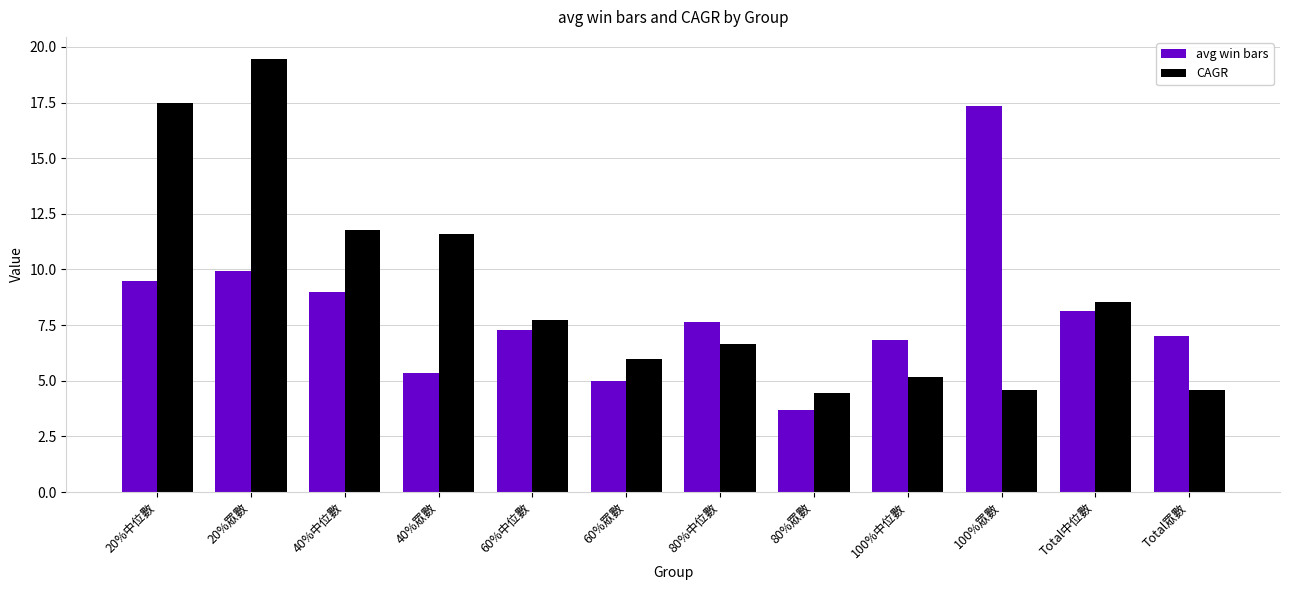

What is the spread (max minus min) of values at Total中位數?

0.4